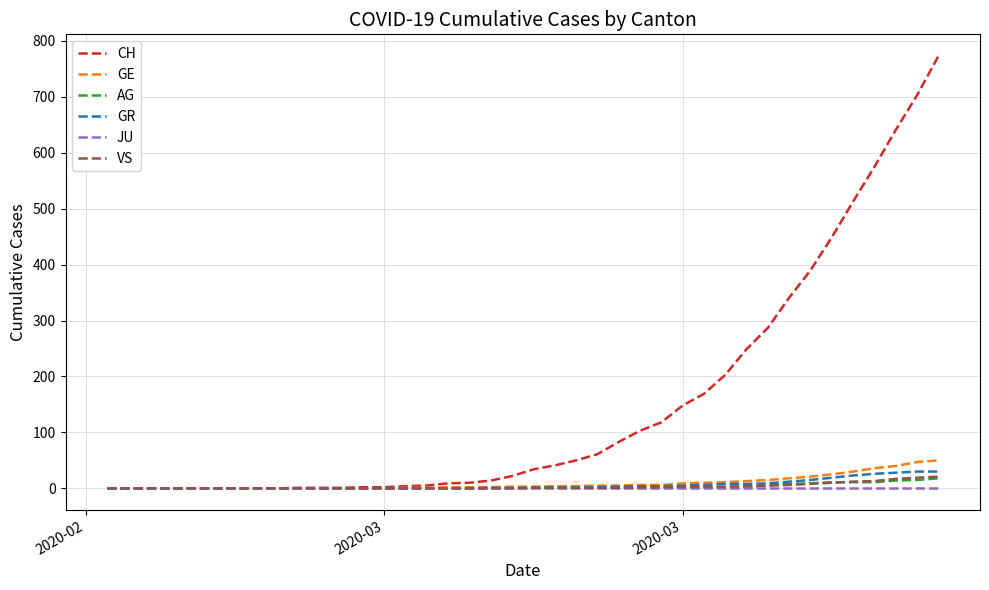

Which series has the largest total across all categories?

CH